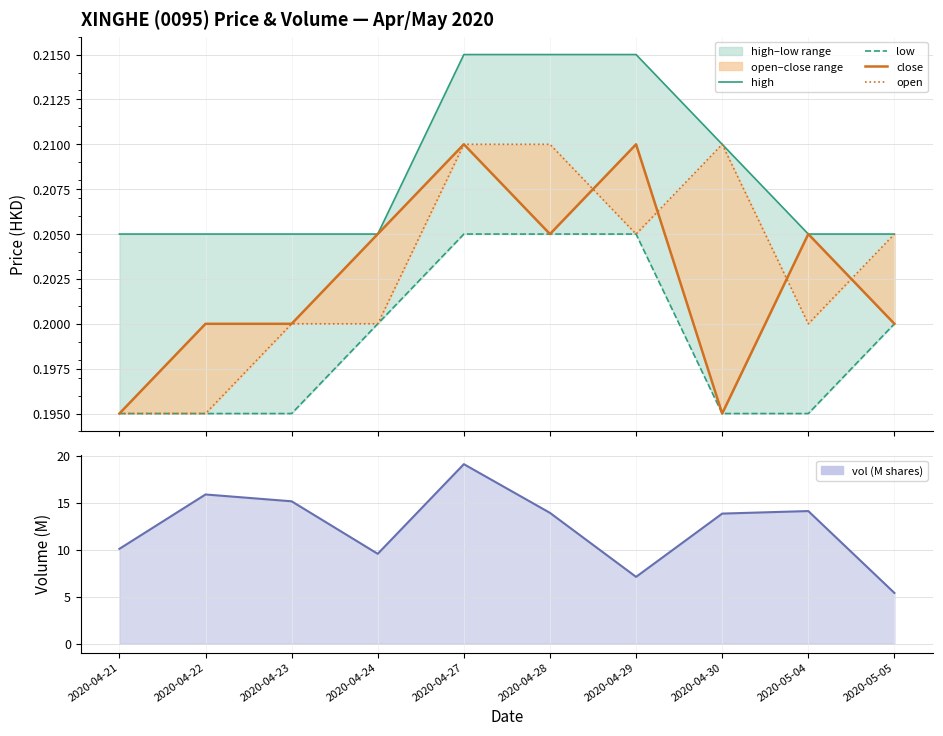

What are all the series names shown in the legend?

high, low, close, open, vol